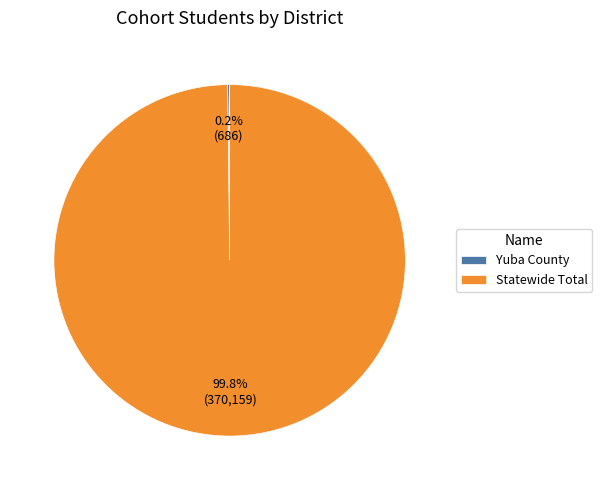

What portion of the pie excludes Statewide Total?

0.2%